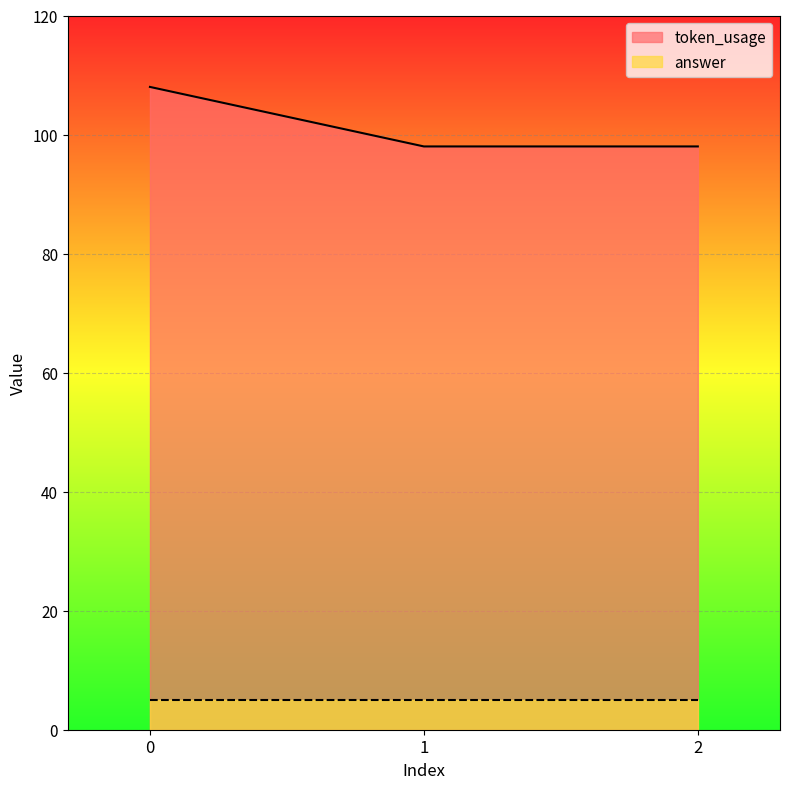

The chart shows a value of 98 at 2. True or false?

True